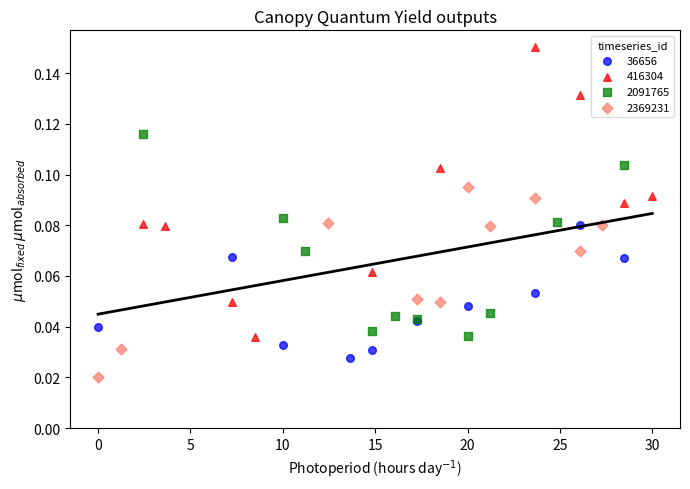

Which series reaches the minimum Y coordinate?

2369231